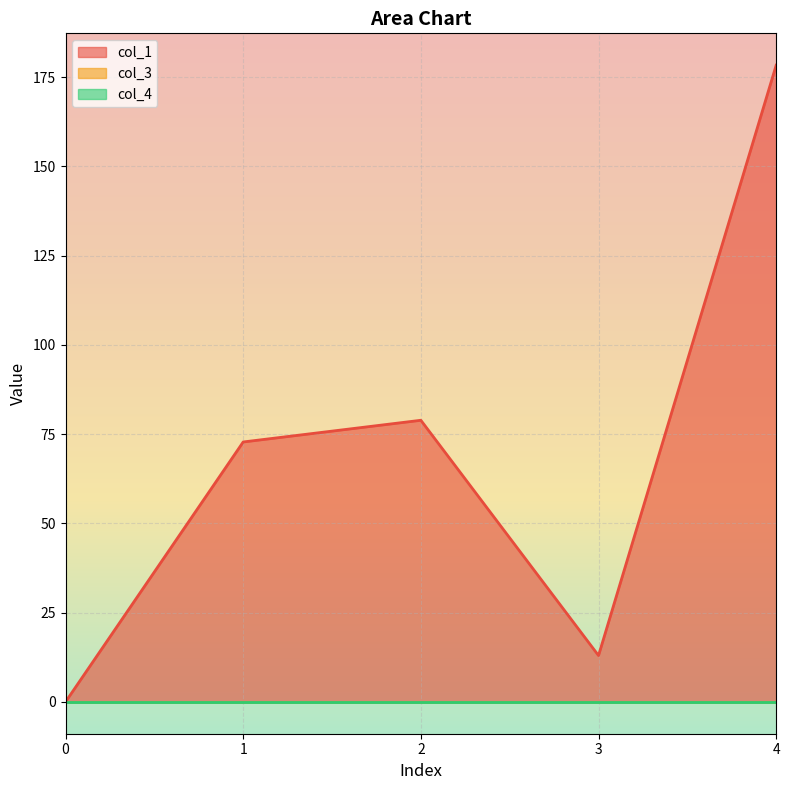

At which category is the sum across all series the highest?

4